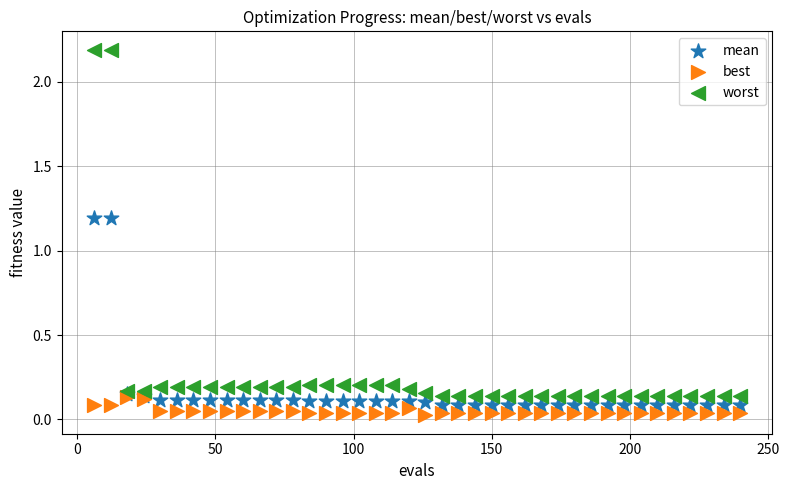

What are all the series names shown in the legend?

mean, best, worst